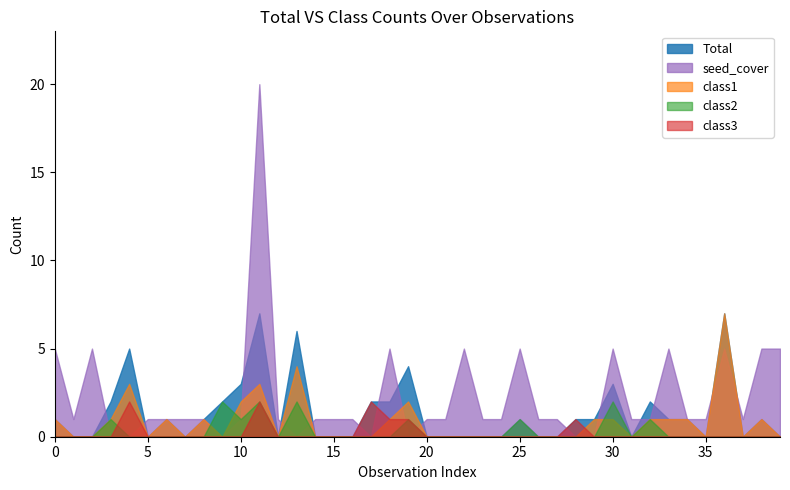

Is it true that class2 equals 2 at 25?

False